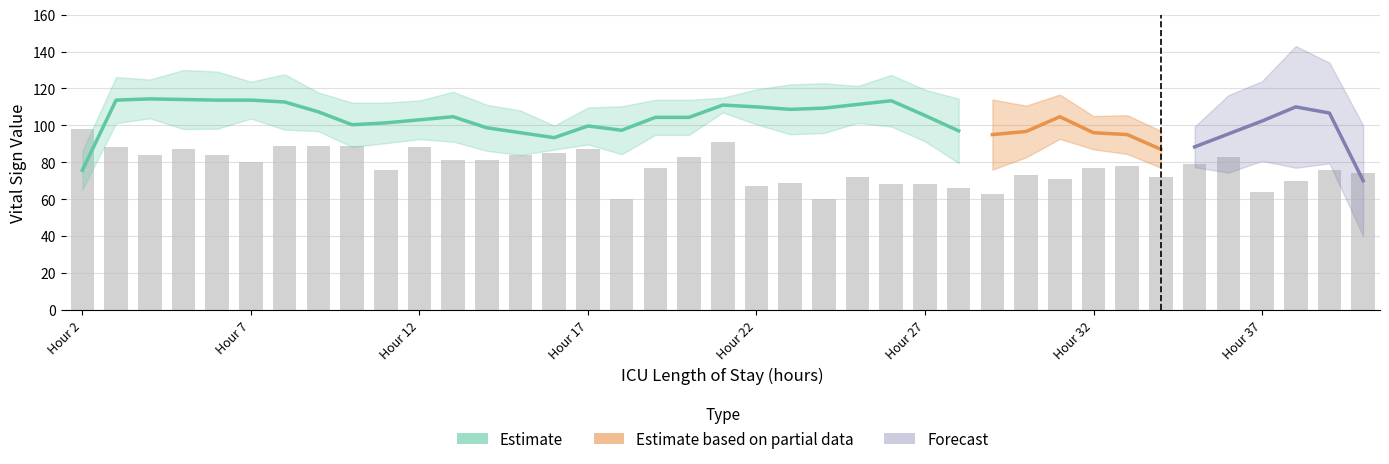

Where does the MAP series first go above 78?

2